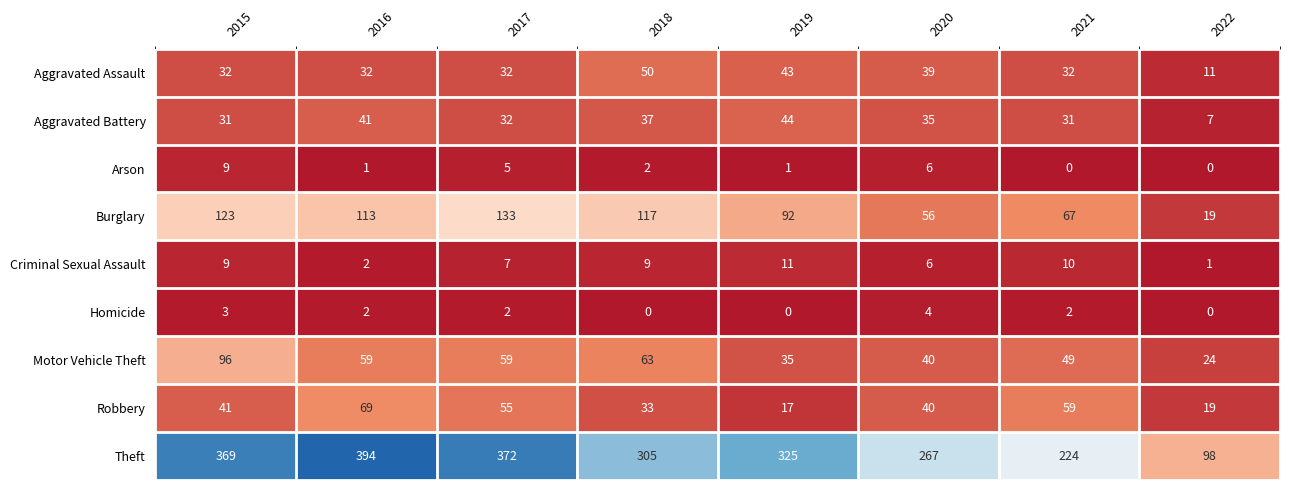

What is the difference between the Criminal Sexual Assault values at 2016 and 2017?

5